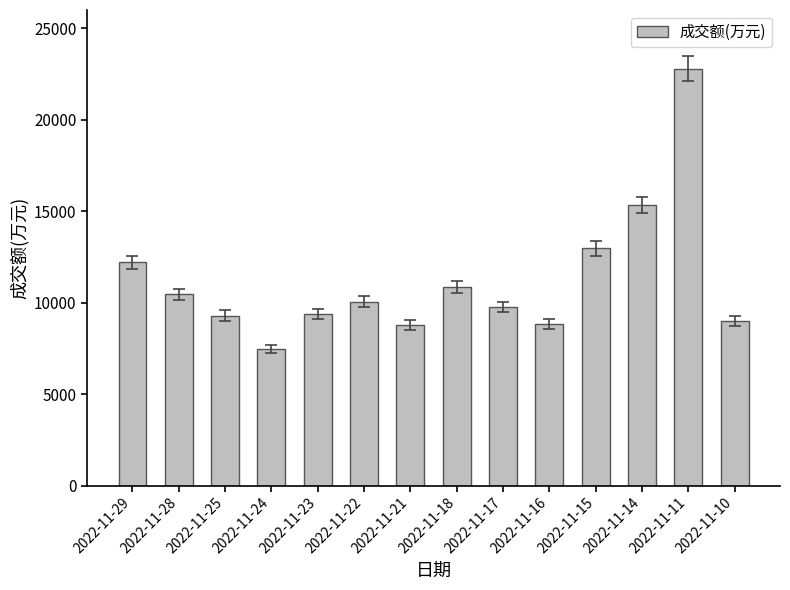

The value at 2022-11-18 is 10862. True or false?

True